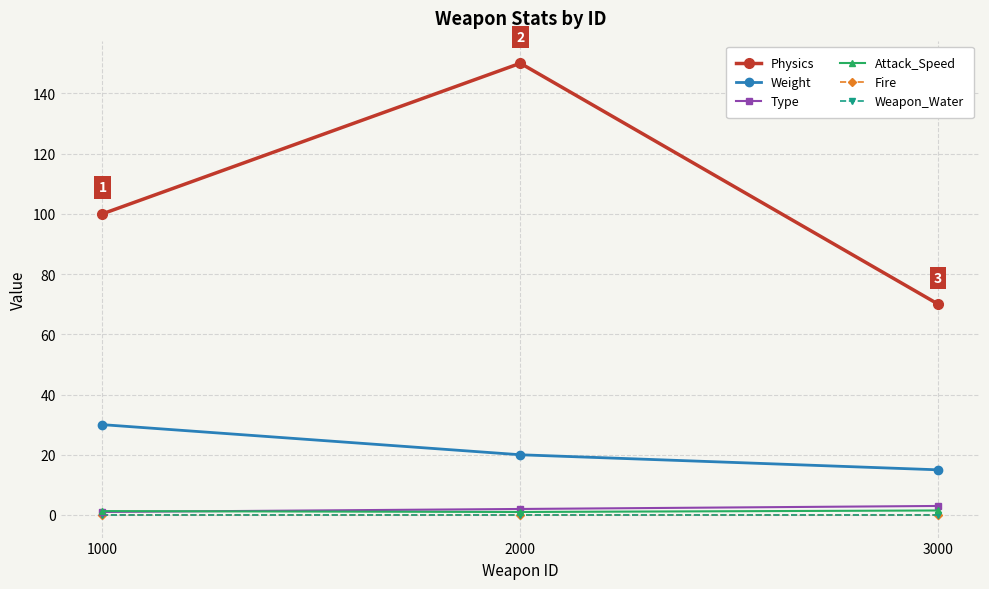

How many lines are shown in the chart?

6